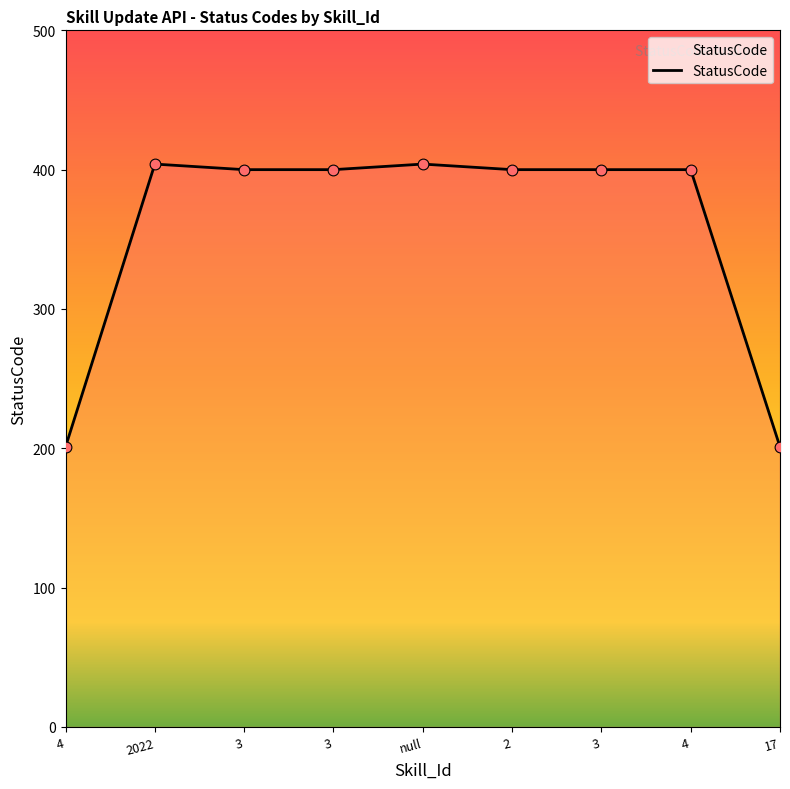

Does the chart have visible grid lines?

No